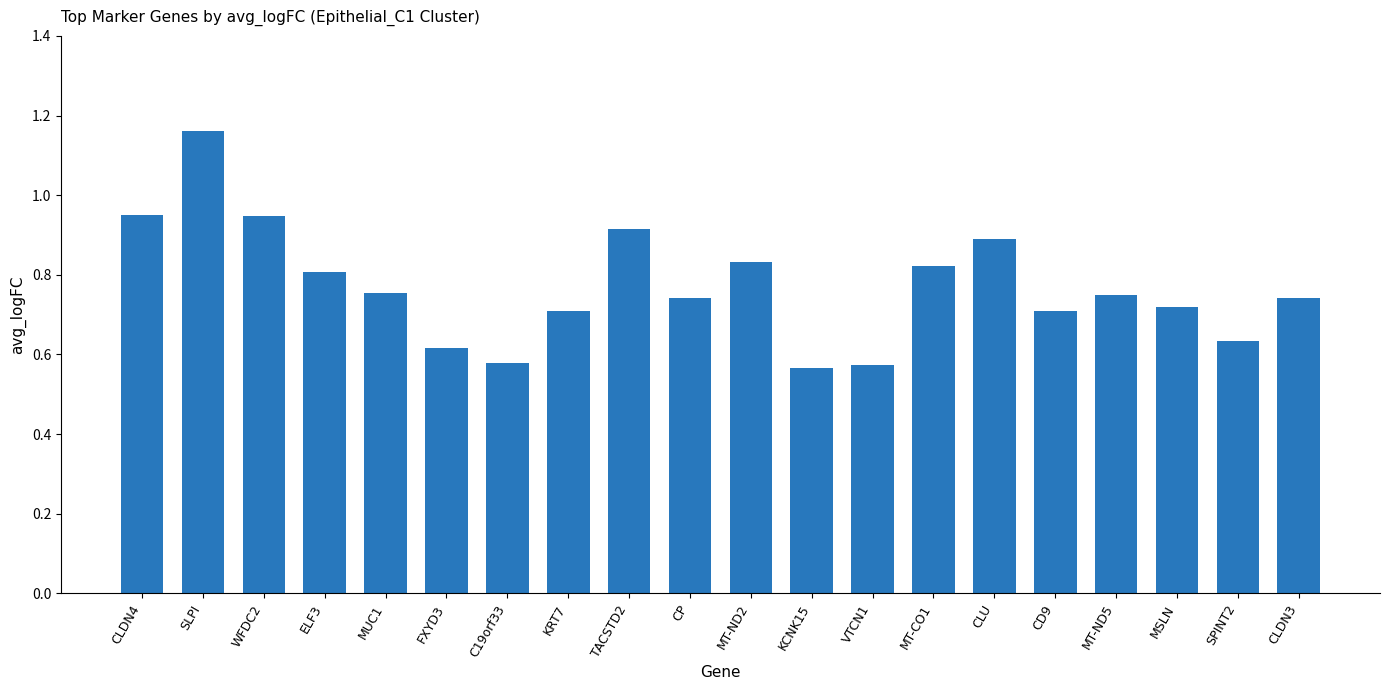

What is the sum of all values?

15.4